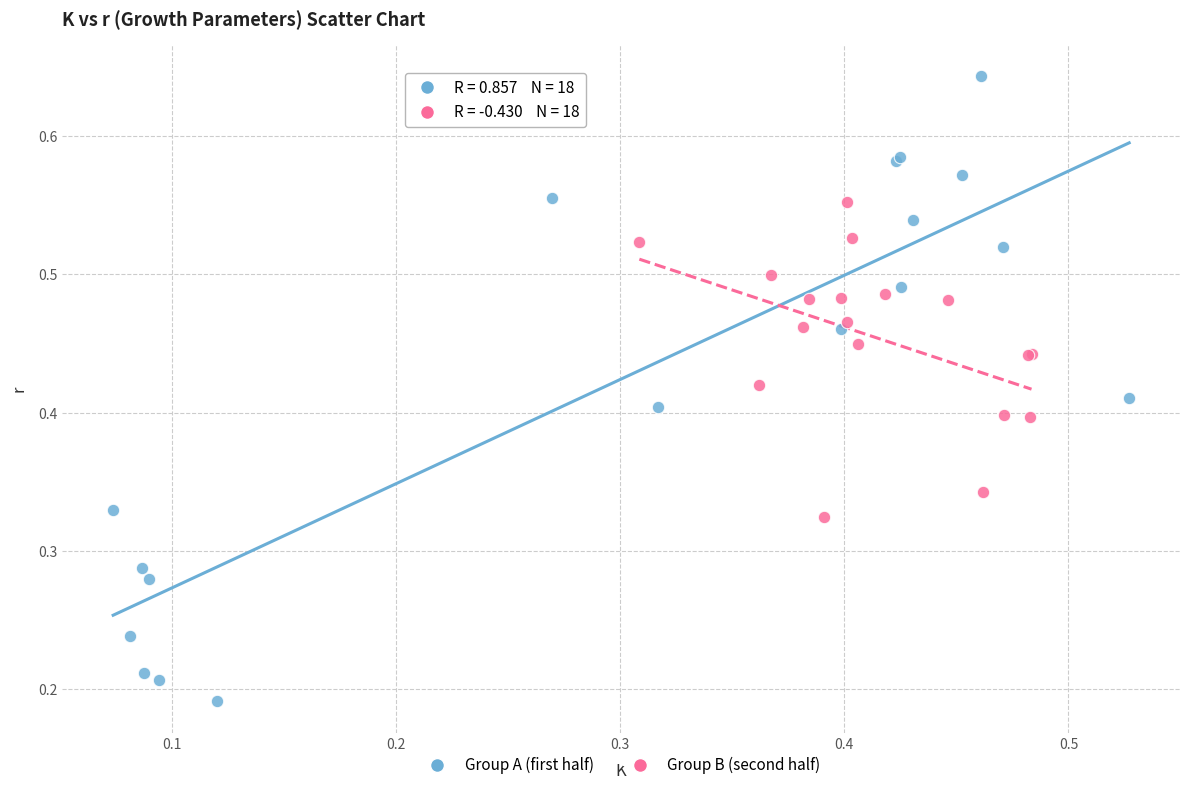

Which series has the widest spread of Y values?

Group A (first half)